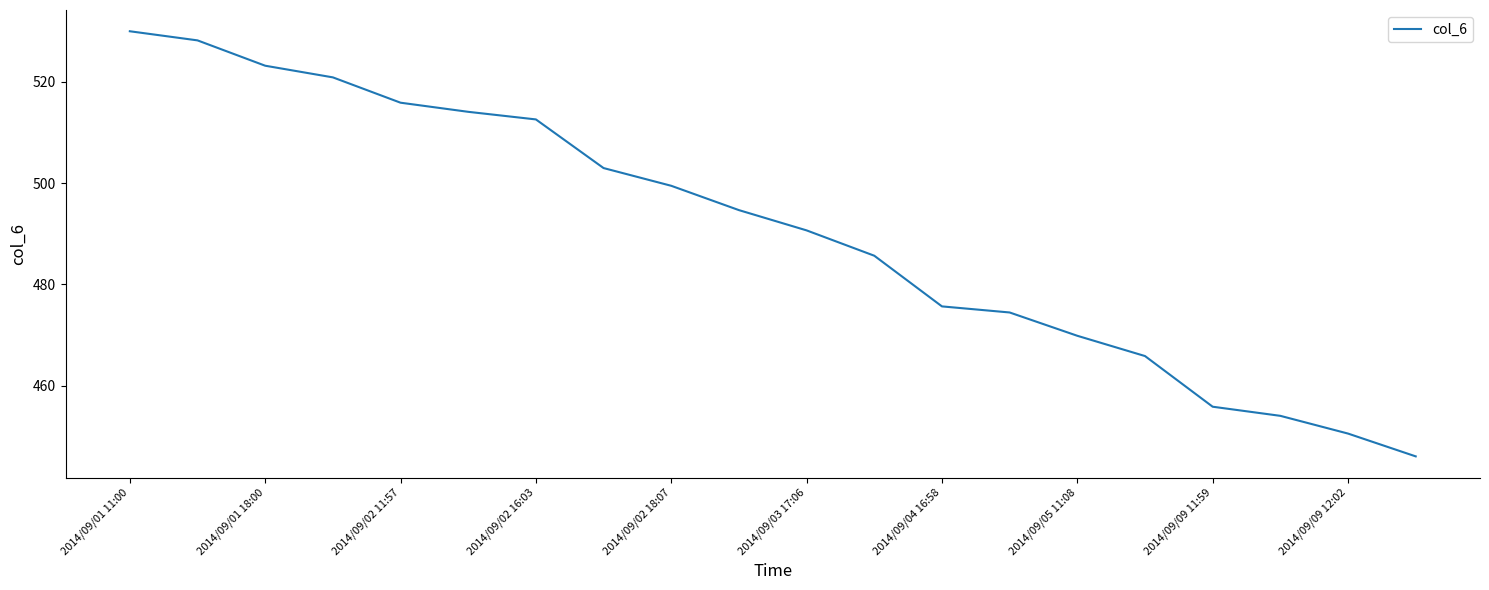

What is the difference between the maximum and minimum values?

83.9